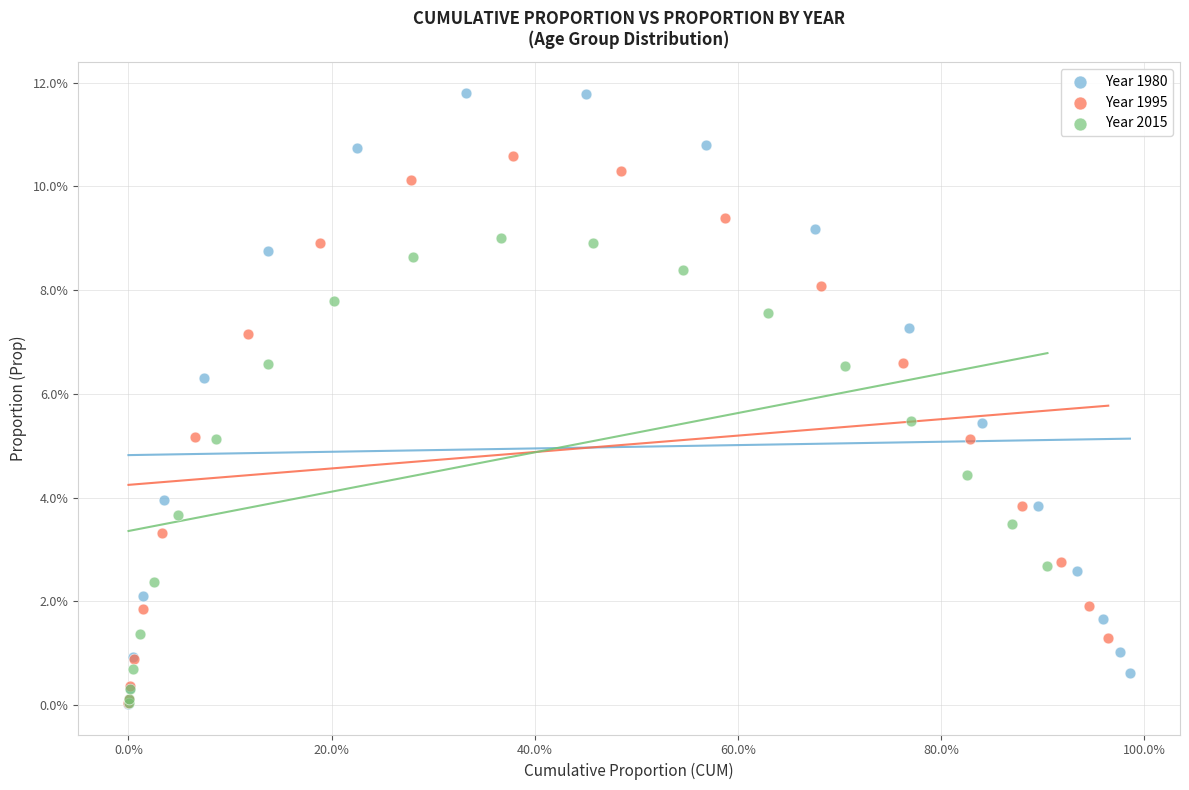

What are all the series names shown in the legend?

Year 1980, Year 1995, Year 2015